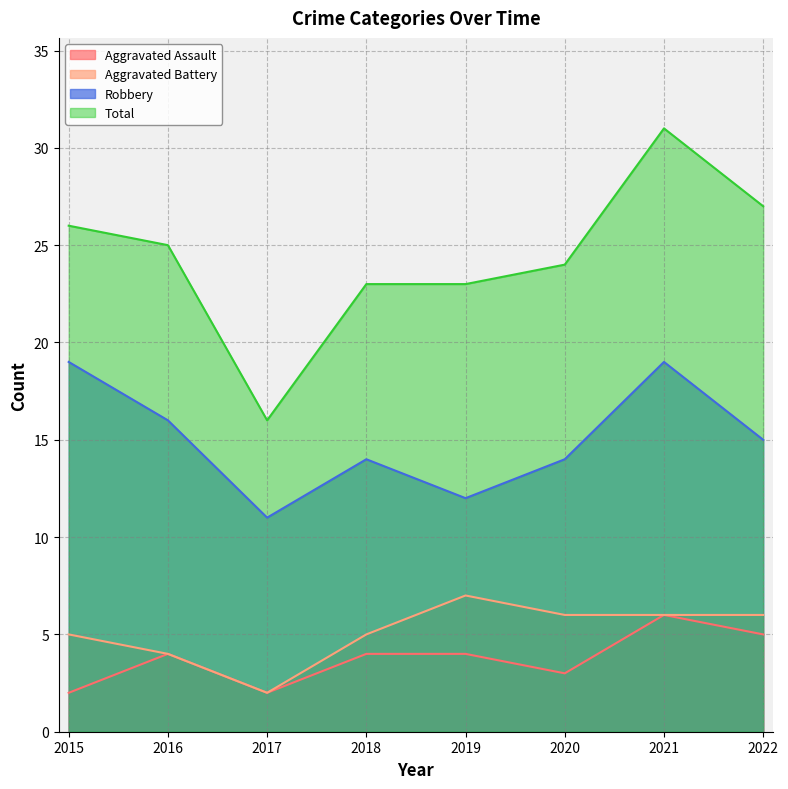

True or false: Aggravated Battery and Robbery cross at least once.

False